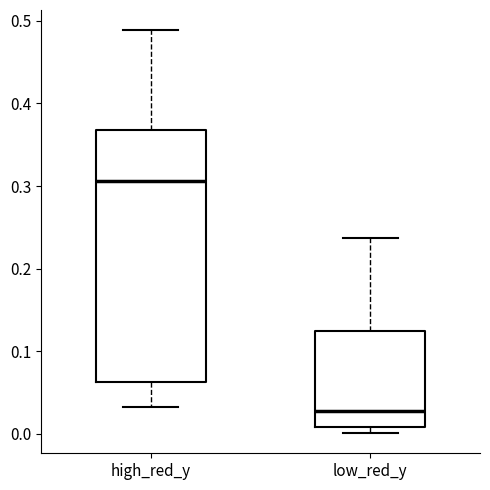

Reading left to right, transcribe this box plot: for each box, give where its median line is, the range the box spans, and where its two whiskers end, as read against the y-axis. The values are not printed on the chart, so give them approximately, as read against the axis.

high_red_y: median 0.31, box 0.06 to 0.37, whiskers 0.03 to 0.49
low_red_y: median 0.03, box 0.01 to 0.12, whiskers 0.00 to 0.24